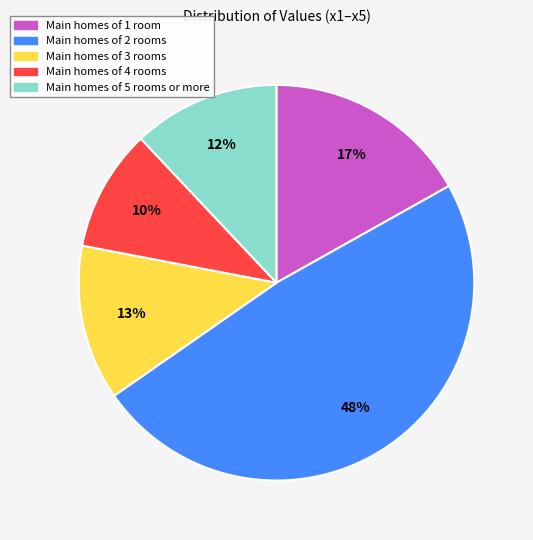

To the nearest percent, what percentage of the pie is Main homes of 3 rooms?

13%